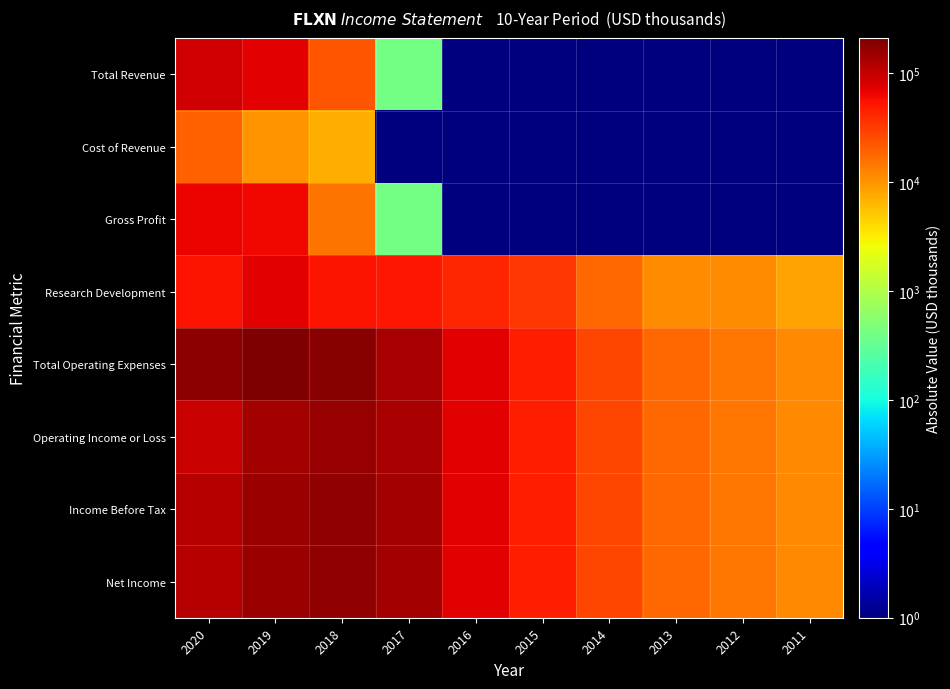

Reading left to right, what are all the values shown in this chart?

Total Revenue: 2020=85600	2019=73000	2018=22500	2017=400	2016=1	2015=1	2014=1	2013=1	2012=1	2011=1
Cost of Revenue: 2020=19200	2019=10000	2018=7300	2017=1	2016=1	2015=1	2014=1	2013=1	2012=1	2011=1
Gross Profit: 2020=66300	2019=63000	2018=15200	2017=400	2016=1	2015=1	2014=1	2013=1	2012=1	2011=1
Research Development: 2020=54300	2019=69600	2018=53100	2017=51200	2016=41300	2015=32700	2014=17900	2013=11100	2012=11100	2011=8200
Total Operating Expenses: 2020=178600	2019=209200	2018=181700	2017=130000	2016=69800	2015=46100	2014=27000	2013=17800	2012=15000	2011=11300
Operating Income or Loss: 2020=93000	2019=136300	2018=159200	2017=129700	2016=69800	2015=46100	2014=27000	2013=17800	2012=15000	2011=11300
Income Before Tax: 2020=113200	2019=149800	2018=169700	2017=137500	2016=71900	2015=46300	2014=27300	2013=18200	2012=15000	2011=11400
Net Income: 2020=113700	2019=149800	2018=169700	2017=137500	2016=71900	2015=46300	2014=27300	2013=18200	2012=15000	2011=11400